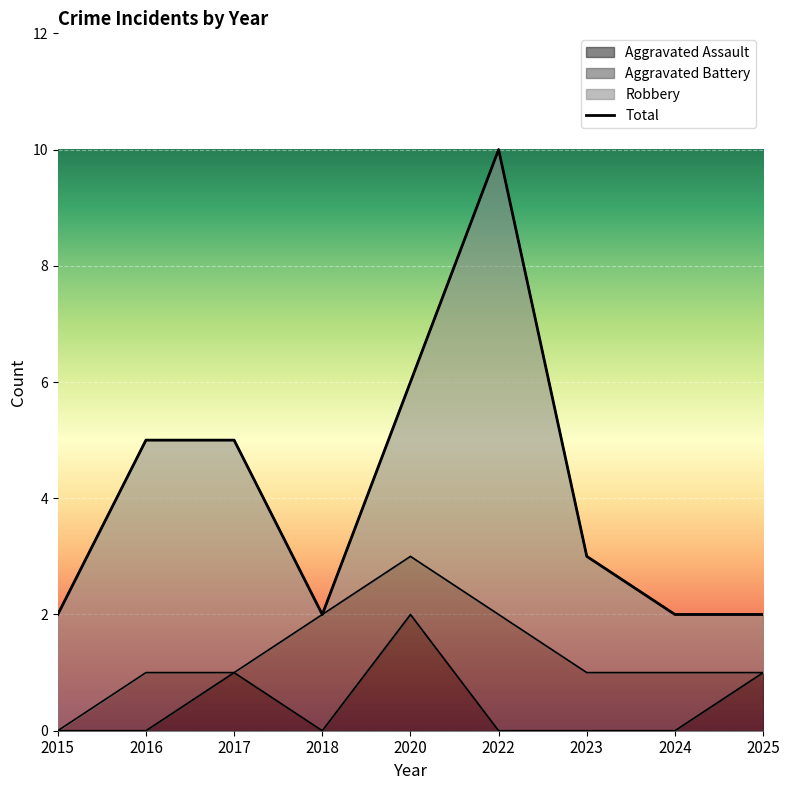

In Robbery, how many points are lower than both neighbors (excluding endpoints)?

1